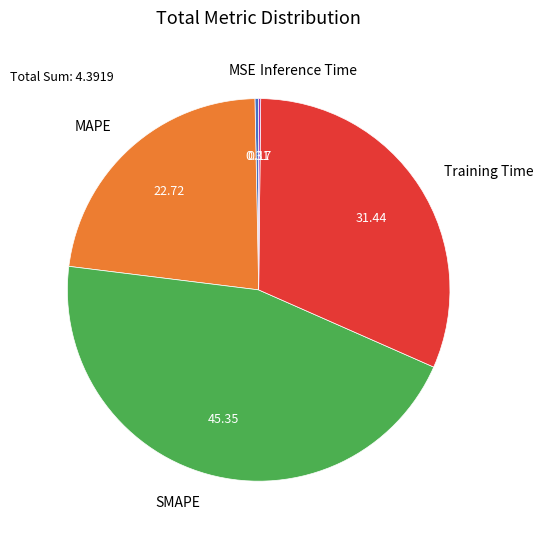

What is the largest slice in the pie chart?

SMAPE